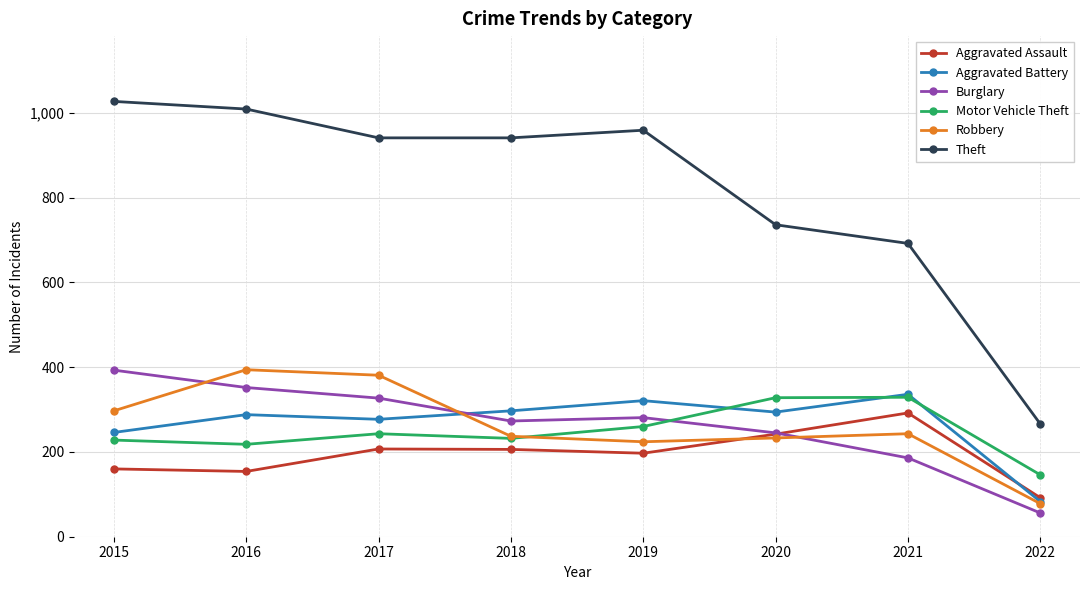

True or false: Motor Vehicle Theft has more than 2 points higher than both neighbors.

False